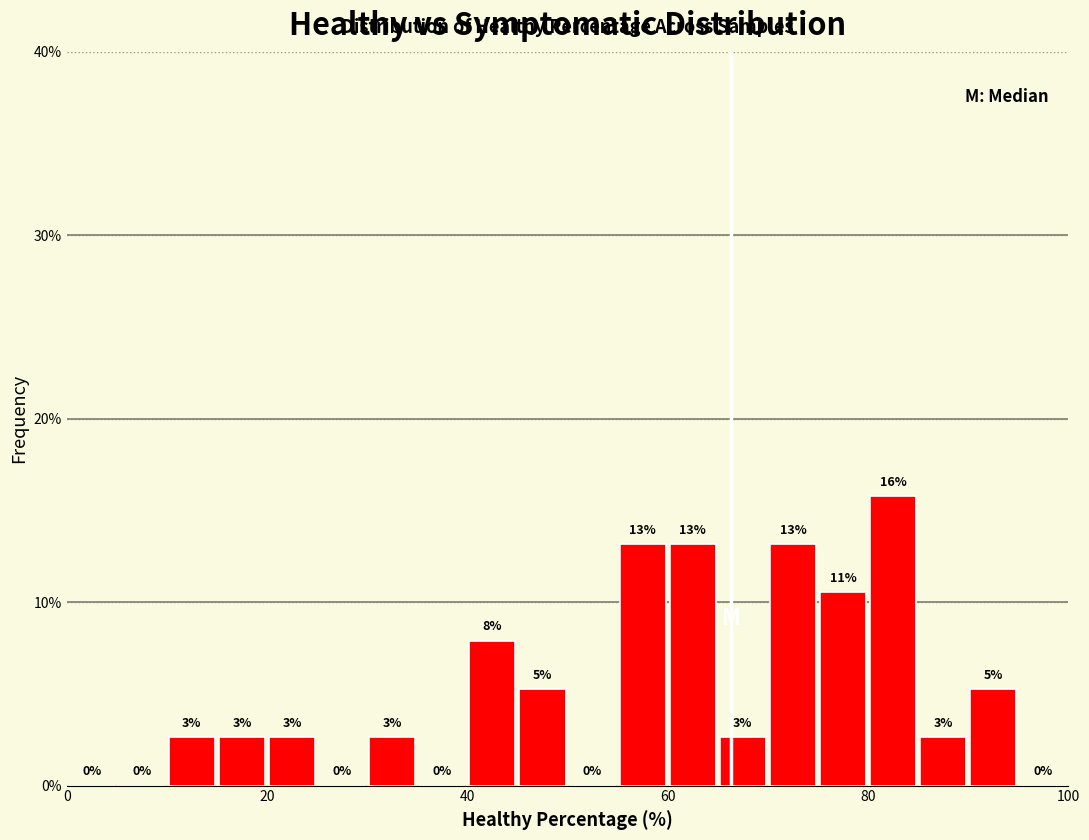

Read against the x-axis, roughly where is the centre of the tallest bar?

82